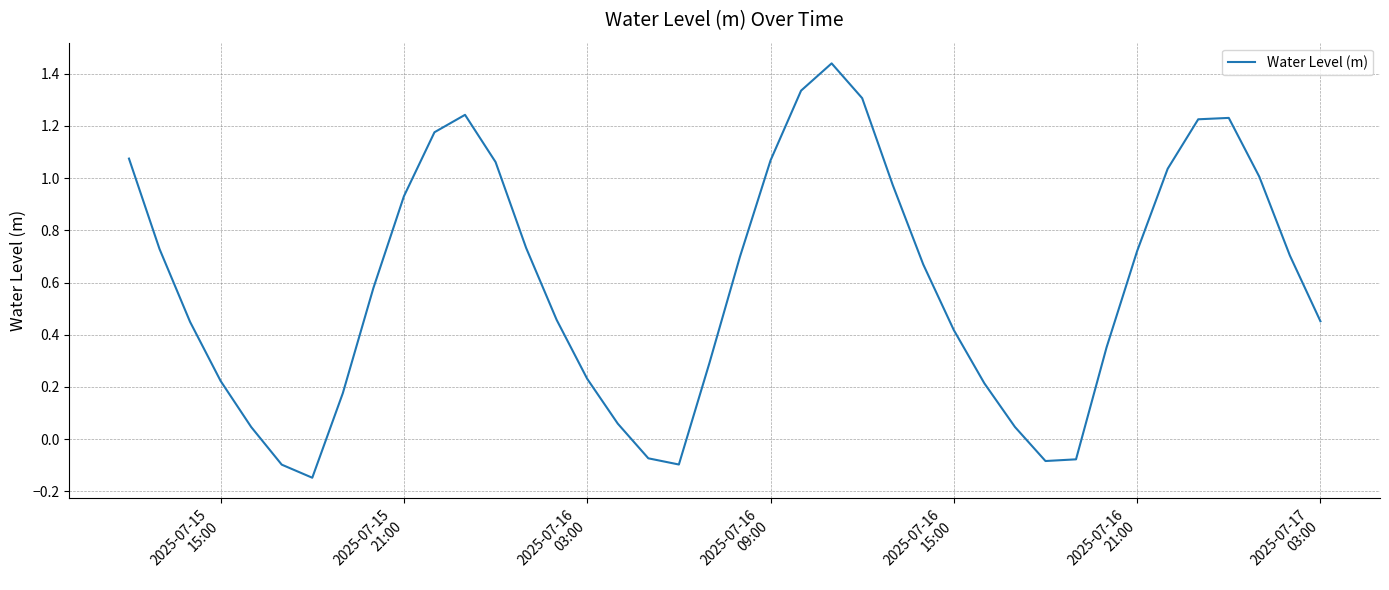

What is the difference between the second highest and minimum values?

1.5